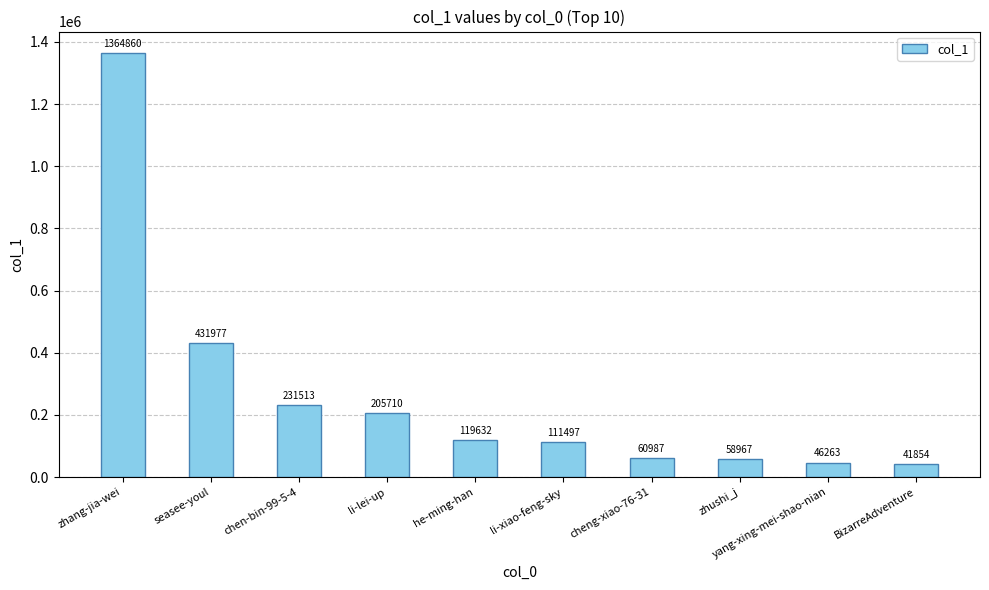

What is the maximum value shown in the chart?

1364860